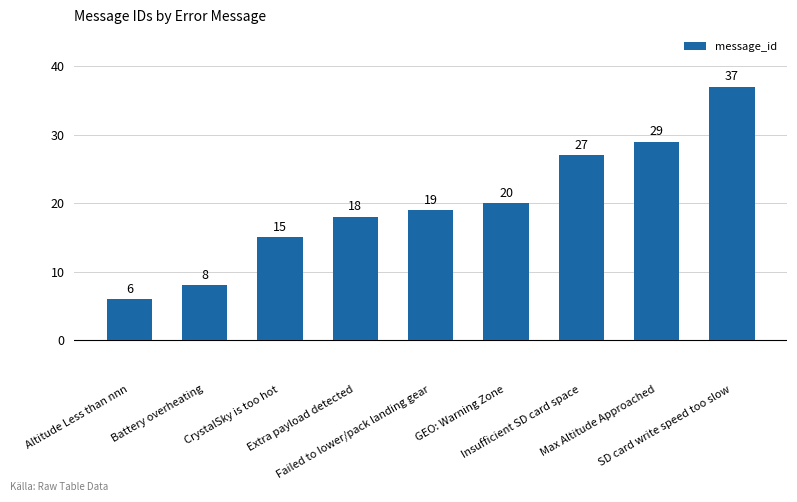

Count the number of categories in the chart.

9